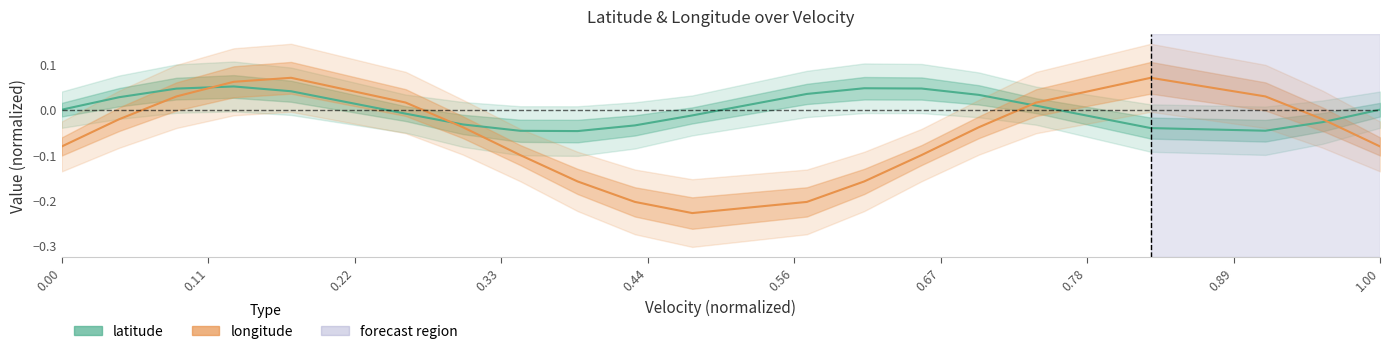

True or false: latitude and longitude intersect in this chart.

True